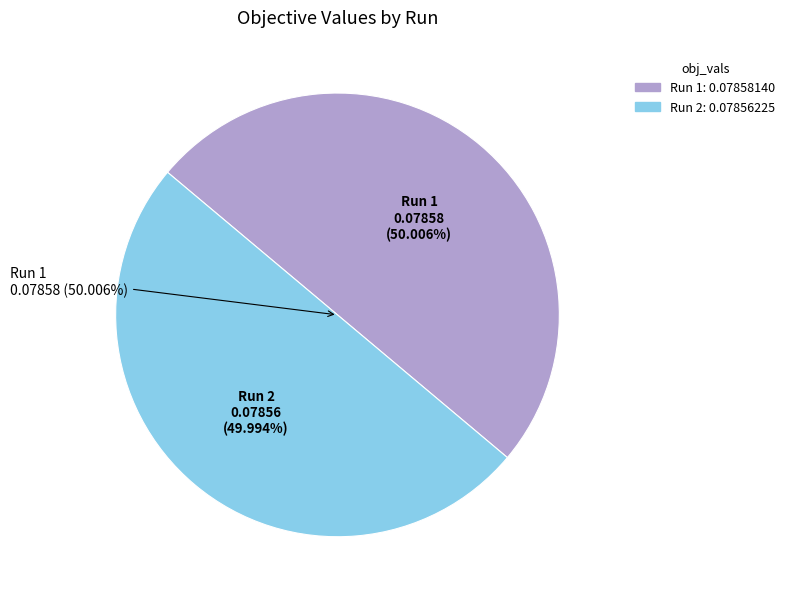

Does Run 2 account for over 50% of the chart?

No